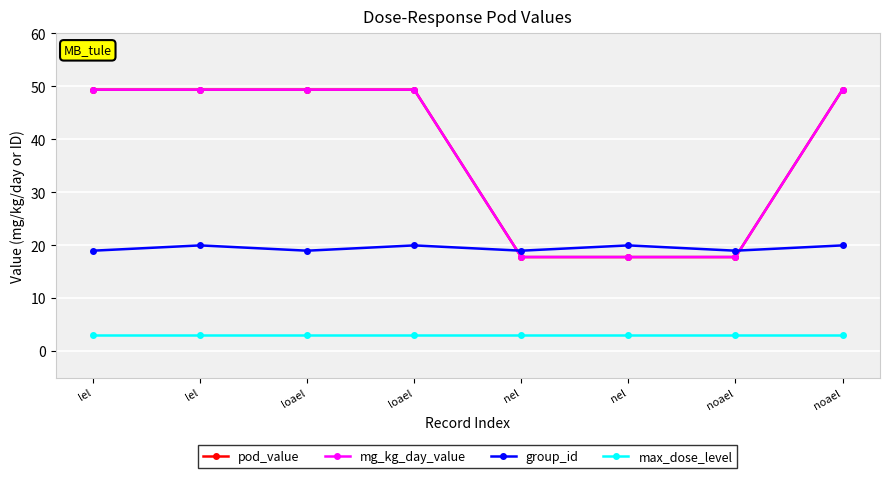

Is this an area chart (filled region under the line)?

No